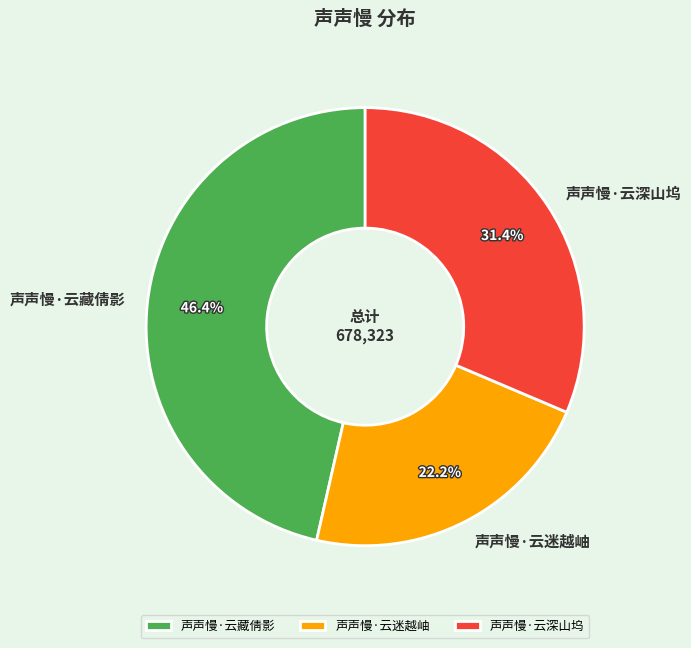

What is the ratio of the value at 声声慢·云藏倩影 to the value at 声声慢·云迷越岫?

2.1